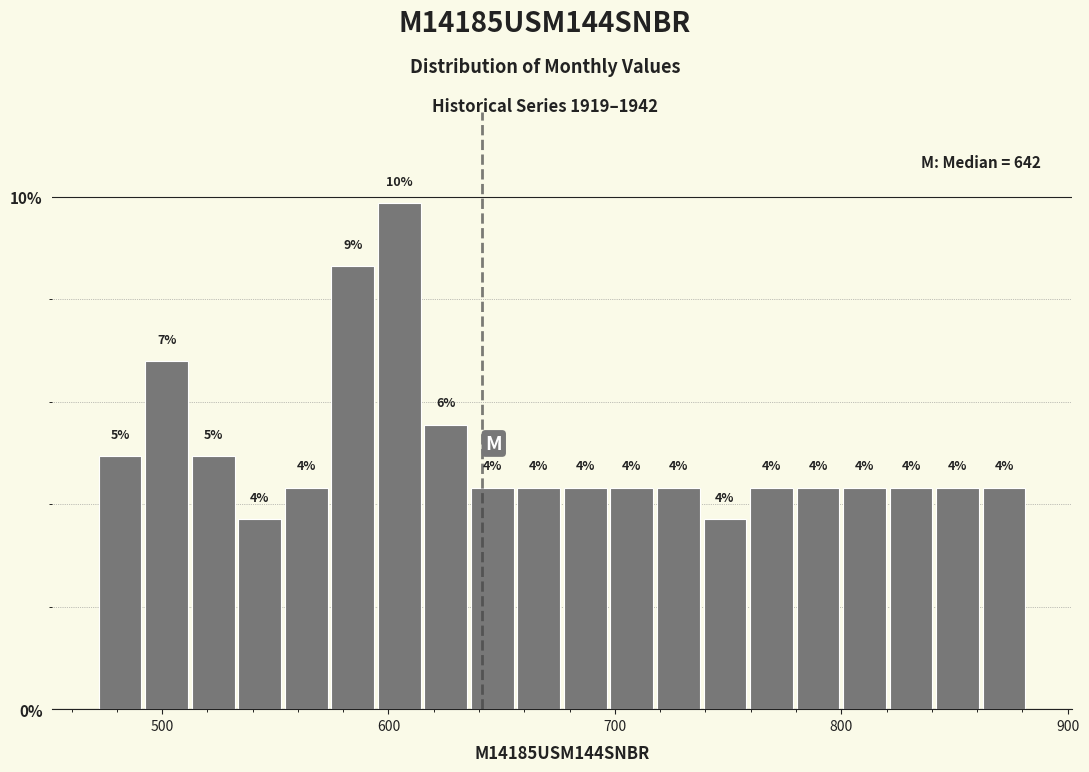

Read against the x-axis, roughly where is the centre of the tallest bar?

600